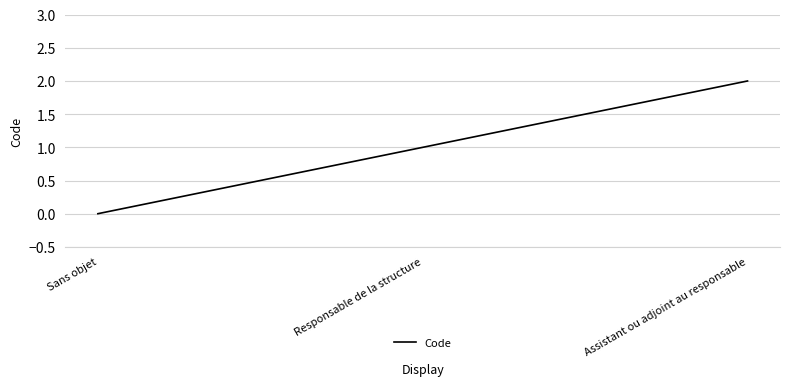

Is this an area chart (filled region under the line)?

No